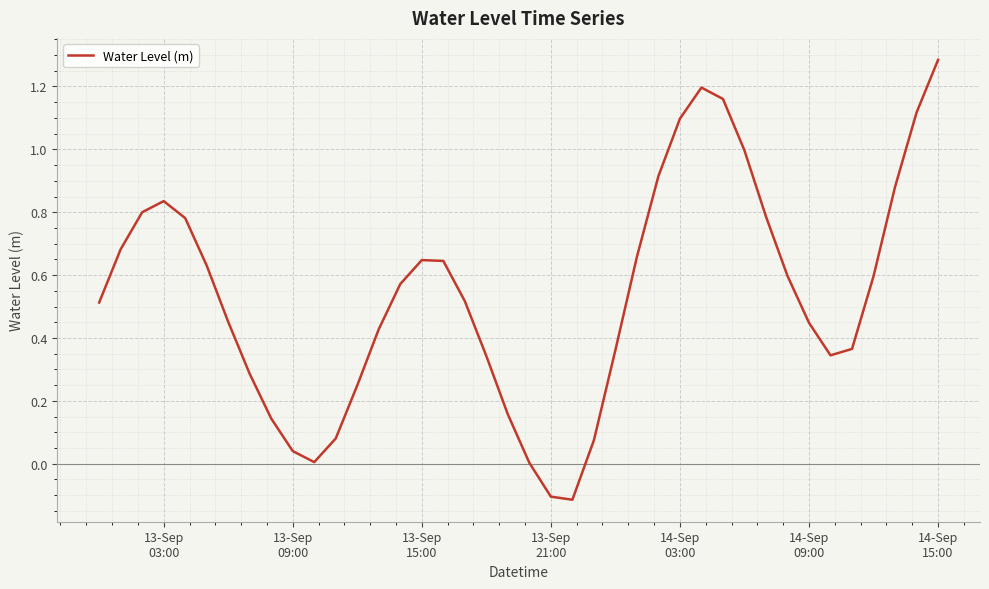

Does the chart have visible grid lines?

Yes